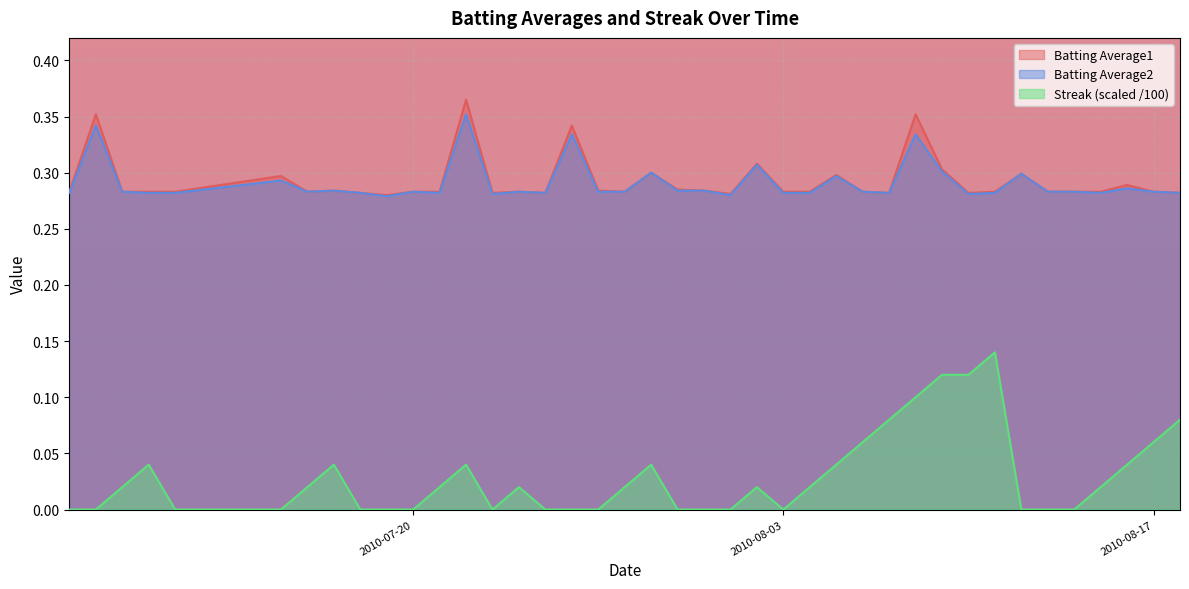

True or false: Streak and Batting Average2 intersect in this chart.

False